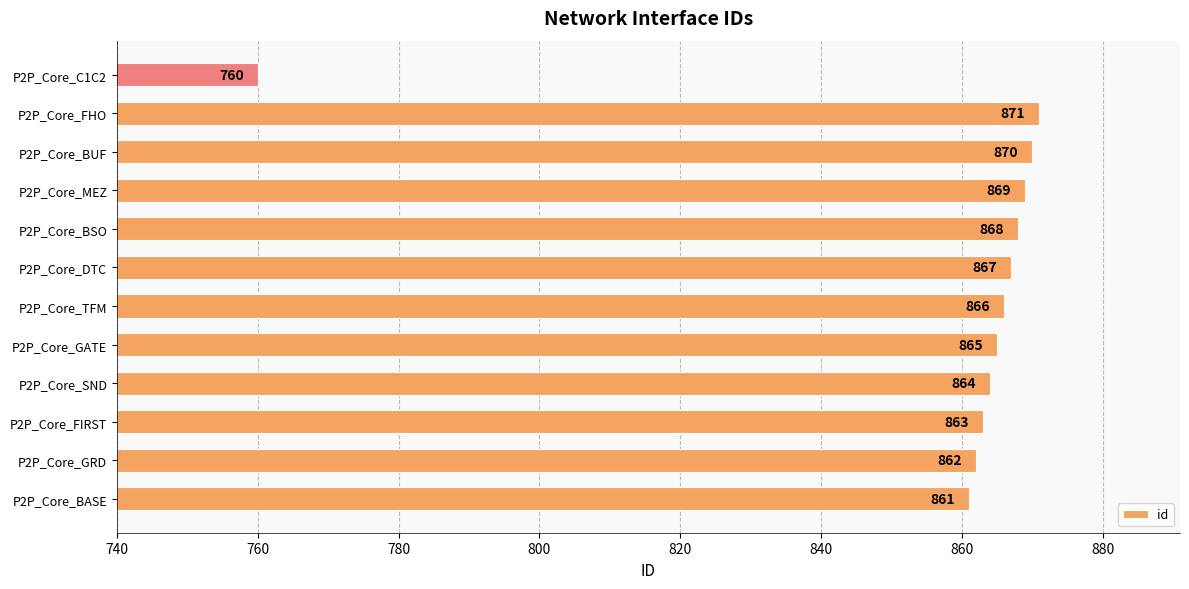

What is the ratio of the value at P2P_Core_BASE to the value at P2P_Core_GATE?

1.0